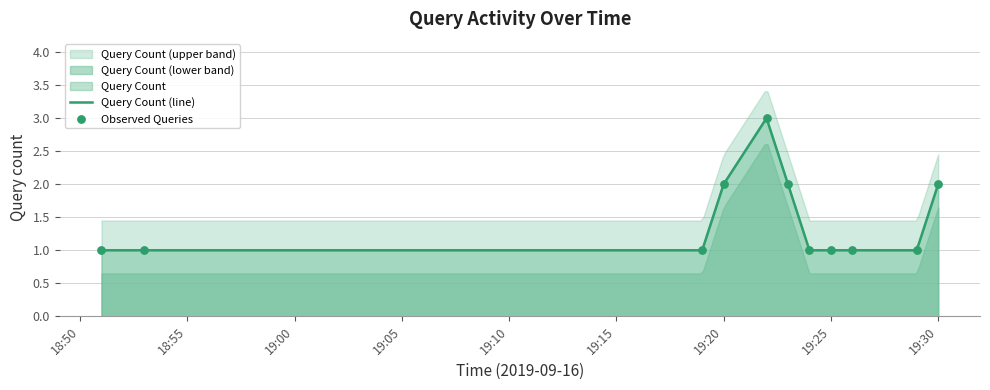

Between 2019-09-16 19:23:00 and 2019-09-16 19:19:00, which is larger?

2019-09-16 19:23:00